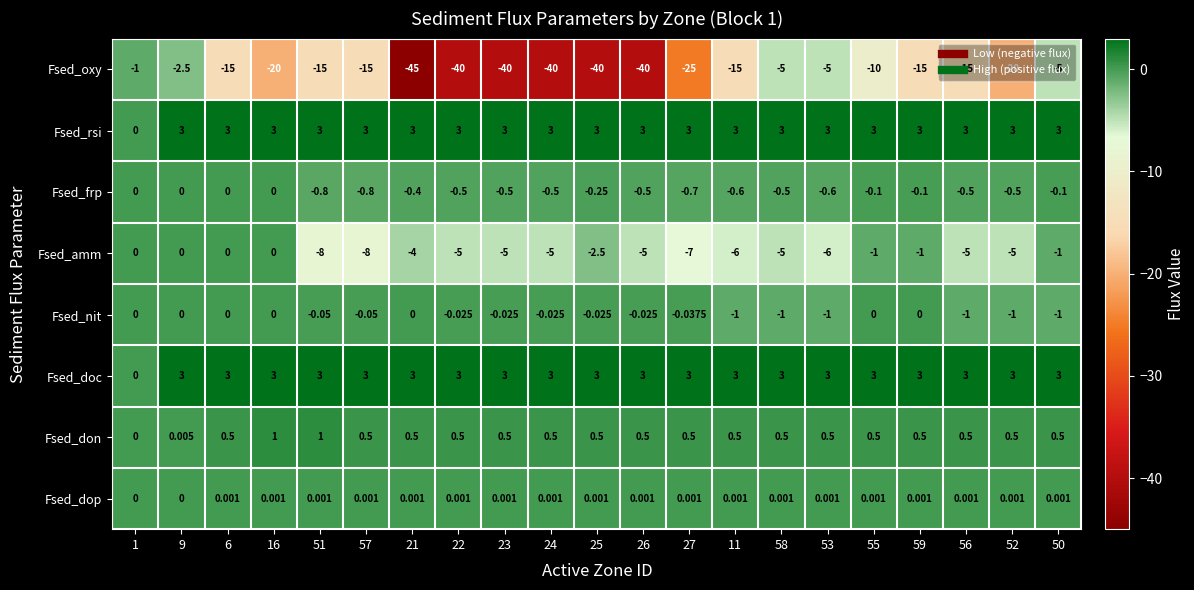

Which series has the largest range (max minus min)?

Fsed_oxy